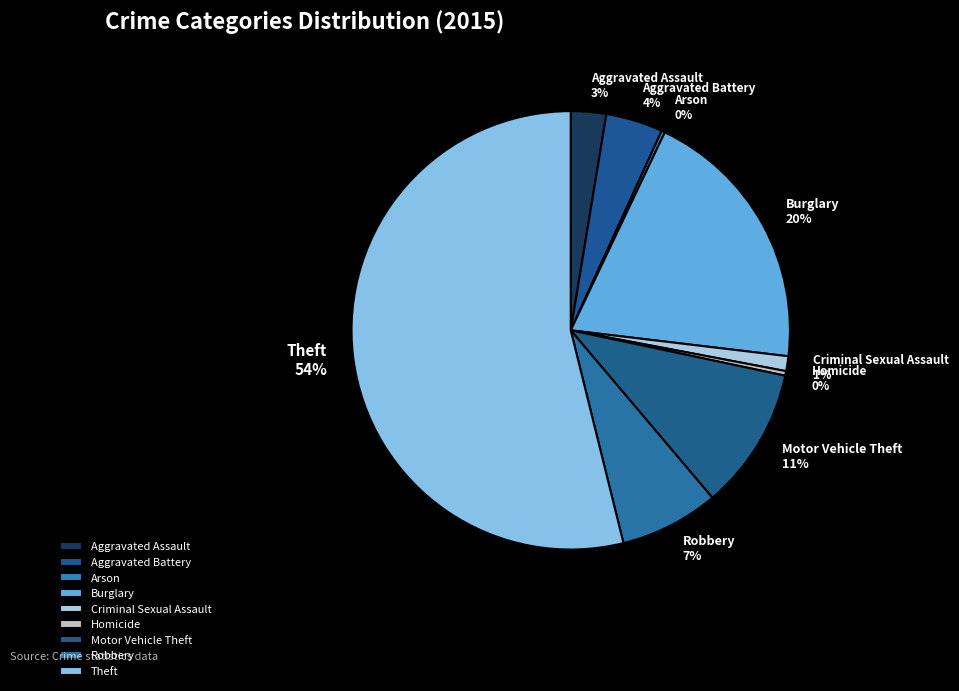

Do Robbery and Motor Vehicle Theft together represent more than half of the pie?

No